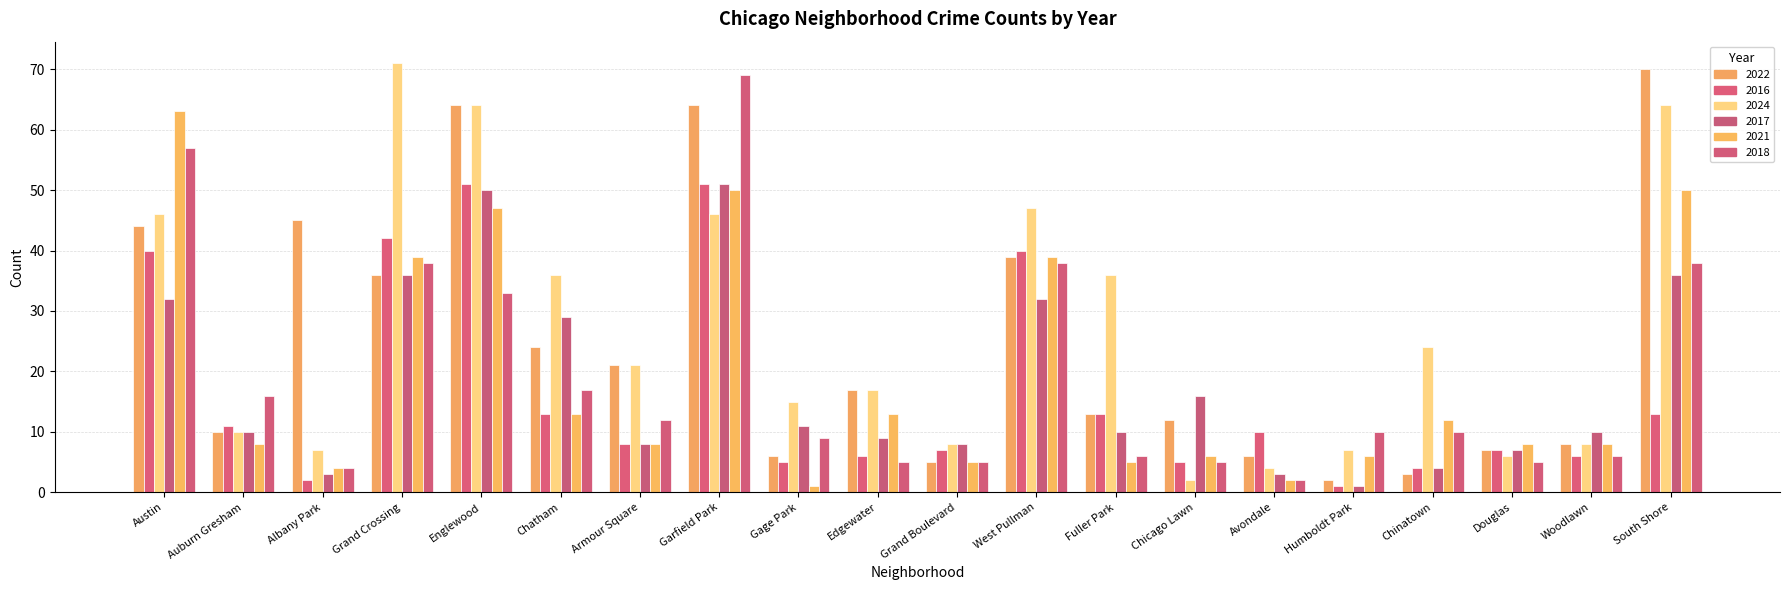

What is the average value of the 2016 series?

17